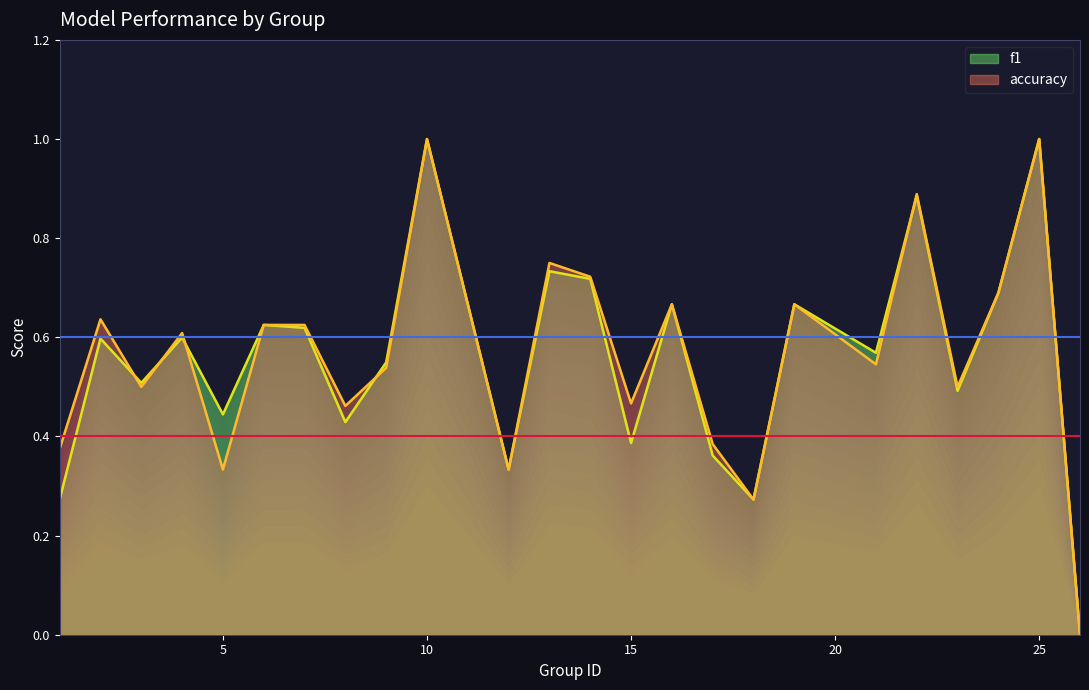

What is the value of the f1 point at the 21st from the left?

0.5